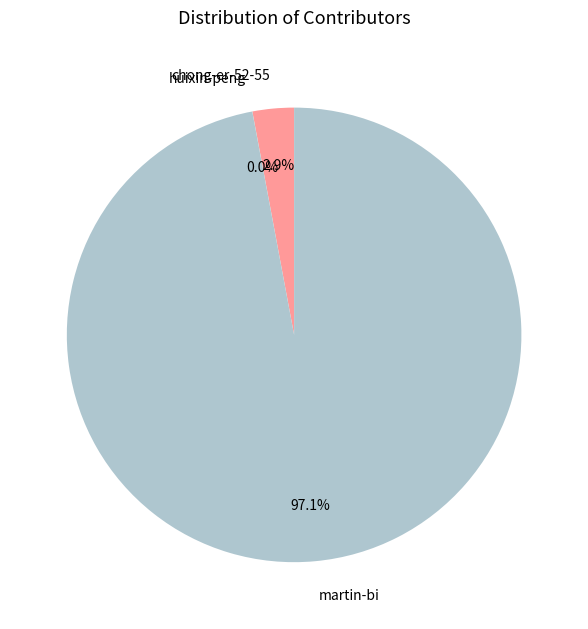

What portion of the pie excludes martin-bi?

2.9%